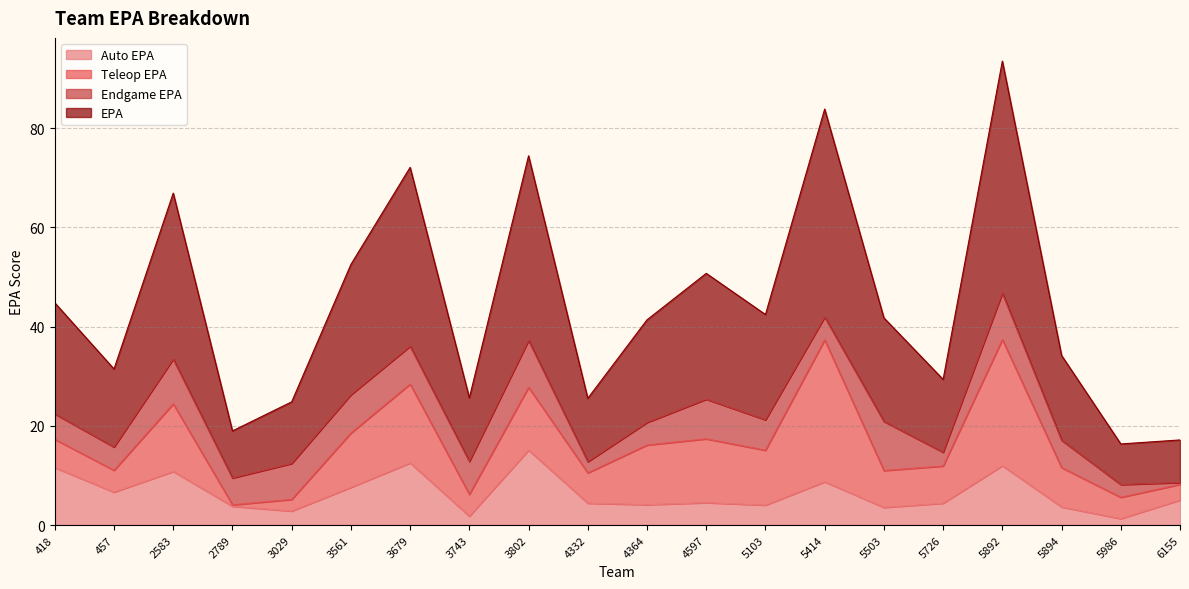

Which series has the largest range (max minus min)?

EPA